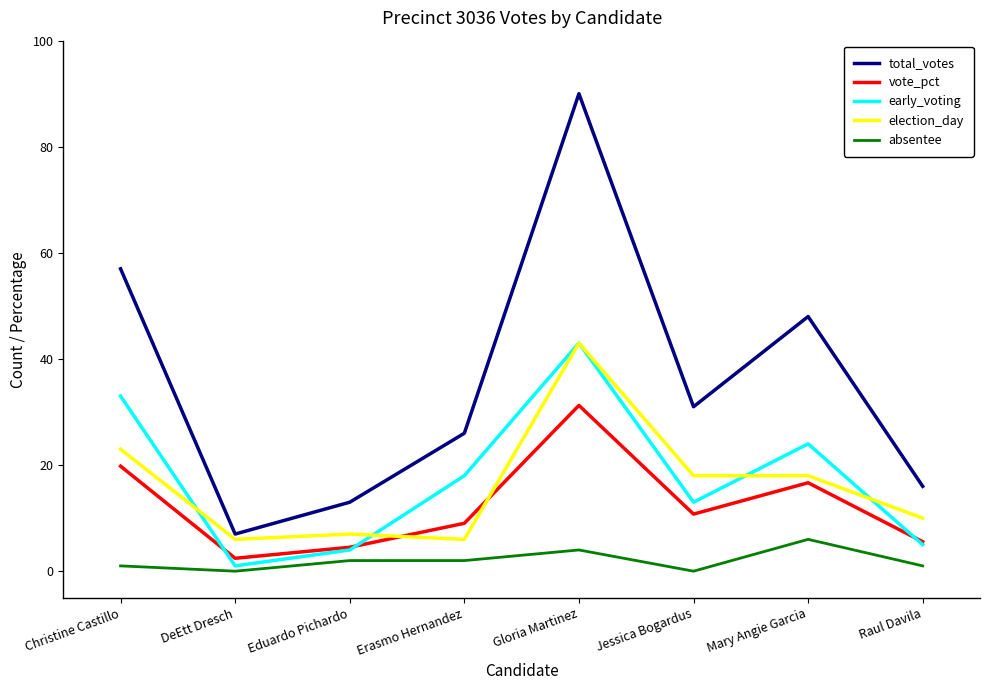

Which series has the largest total across all categories?

total_votes